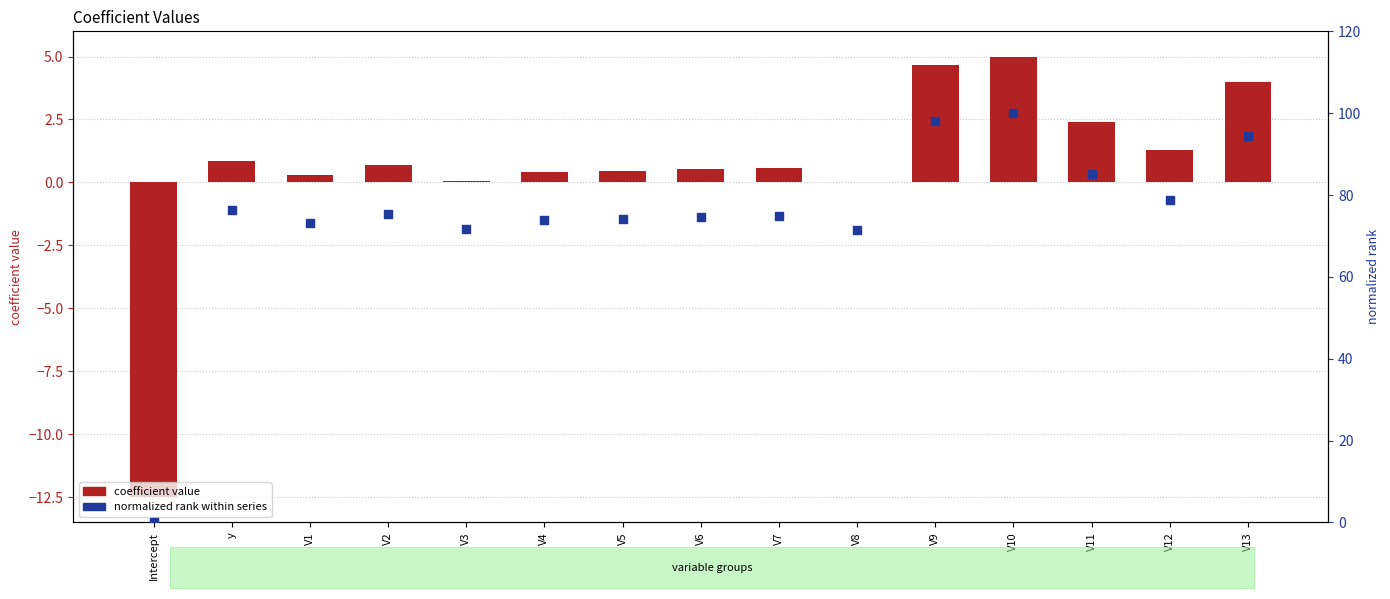

What is the total value across all series at V9?

102.8